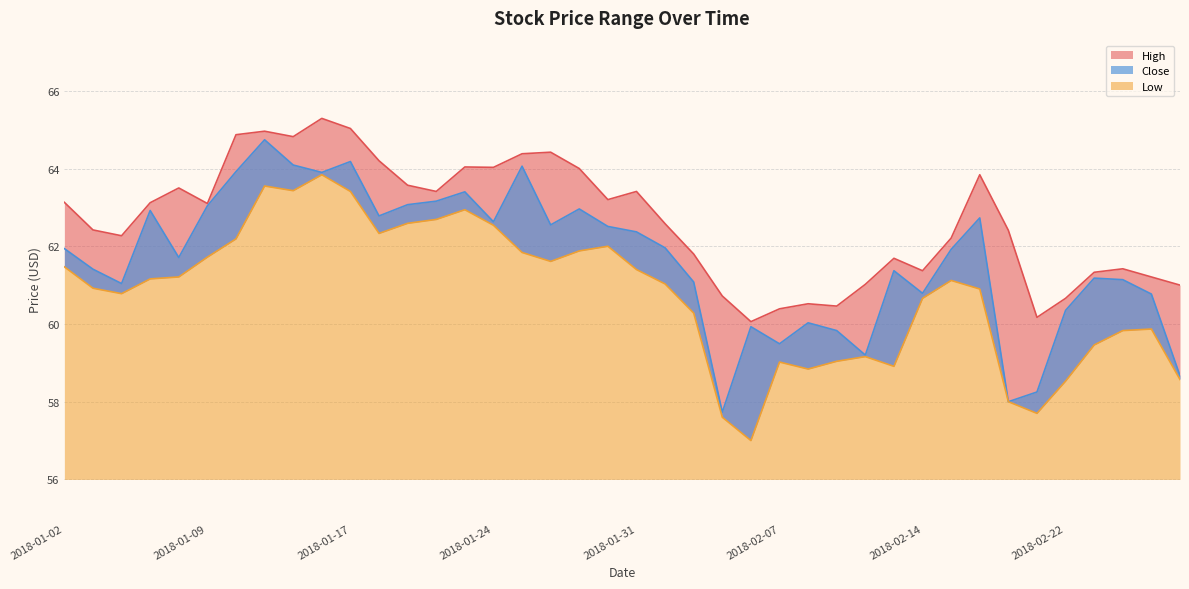

Reading left to right, what are all the values shown in this chart?

High: 63.1	62.4	62.3	63.1	63.5	63.1	64.9	65.0	64.8	65.3	65.0	64.2	63.6	63.4	64.0	64.0	64.4	64.4	64.0	63.2	63.4	62.6	61.8	60.7	60.1	60.4	60.5	60.5	61.0	61.7	61.4	62.2	63.8	62.4	60.2	60.7	61.3	61.4	61.2	61.0
Low: 61.5	60.9	60.8	61.2	61.2	61.7	62.2	63.5	63.4	63.8	63.4	62.3	62.6	62.7	62.9	62.5	61.8	61.6	61.9	62.0	61.4	61.0	60.3	57.6	57.0	59.0	58.8	59.0	59.2	58.9	60.7	61.1	60.9	58.0	57.7	58.5	59.5	59.8	59.9	58.6
Close: 61.9	61.4	61.0	62.9	61.7	63.0	63.9	64.7	64.1	63.9	64.2	62.8	63.1	63.2	63.4	62.6	64.1	62.5	63.0	62.5	62.4	62.0	61.1	57.7	59.9	59.5	60.0	59.8	59.2	61.4	60.8	61.9	62.7	58.0	58.2	60.4	61.2	61.1	60.8	58.7